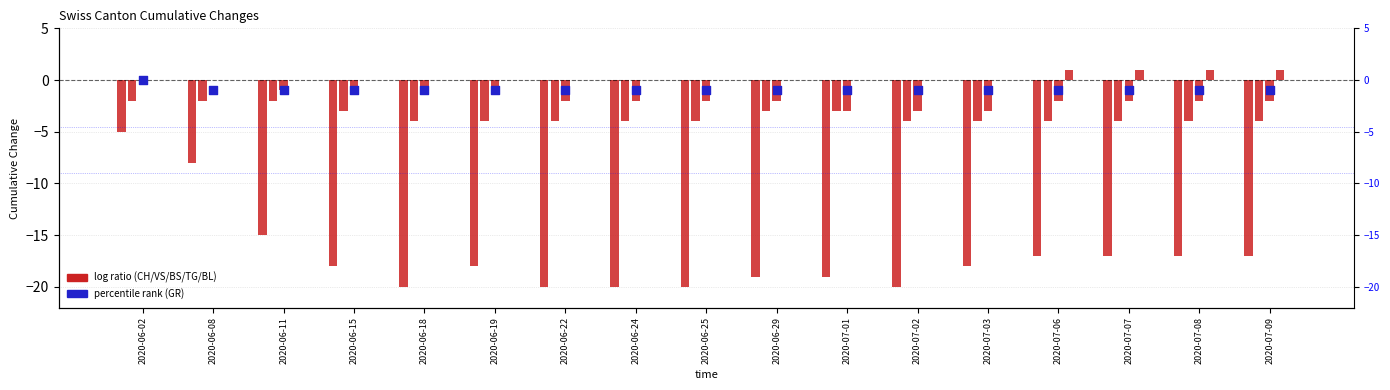

What is the total value across all series at 2020-07-08?

-23